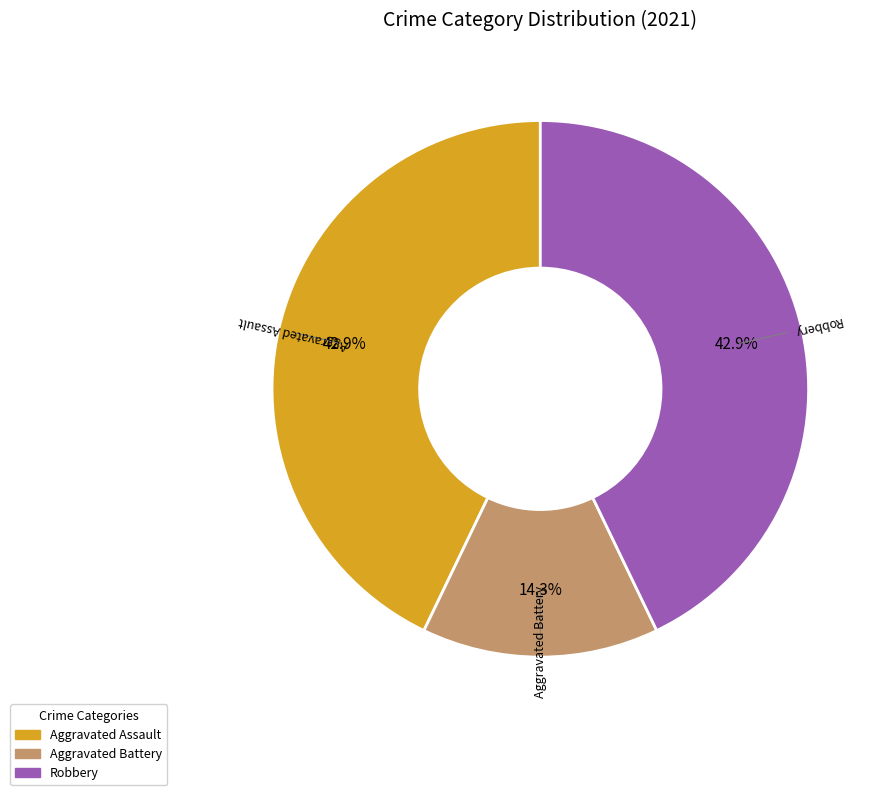

Is there any slice that represents more than half of the pie?

No